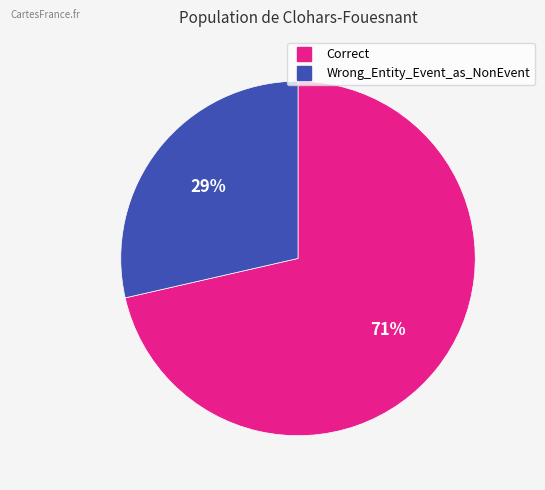

Is Wrong_Entity_Event_as_NonEvent the majority of the pie?

No